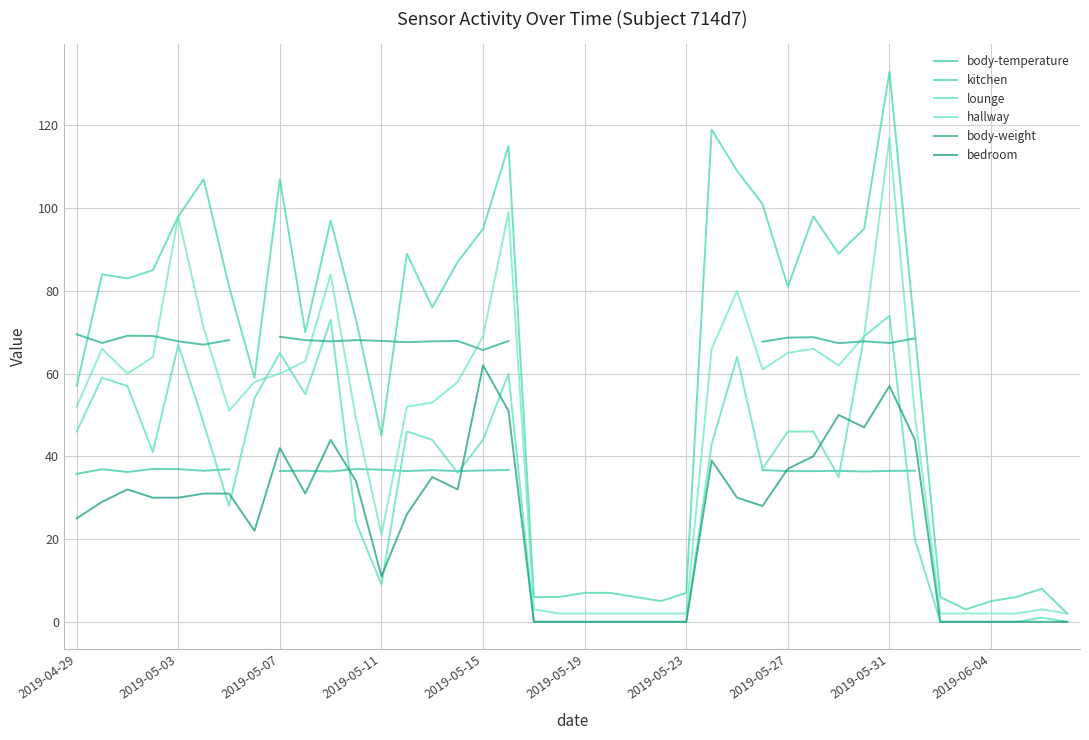

Does the chart have visible grid lines?

Yes